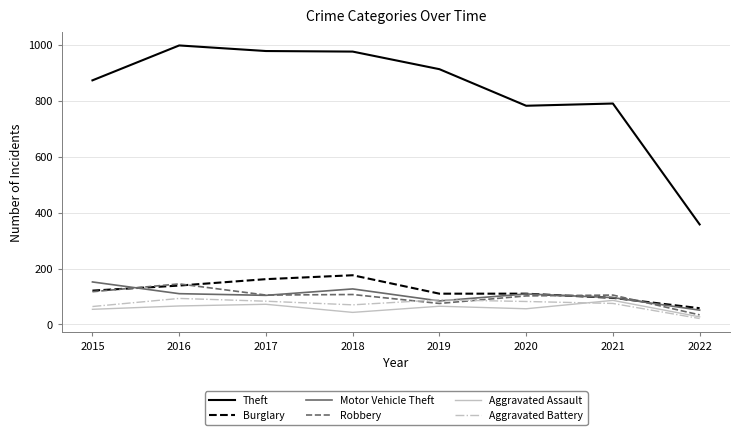

The value of Theft at 2015 is 874. True or false?

True